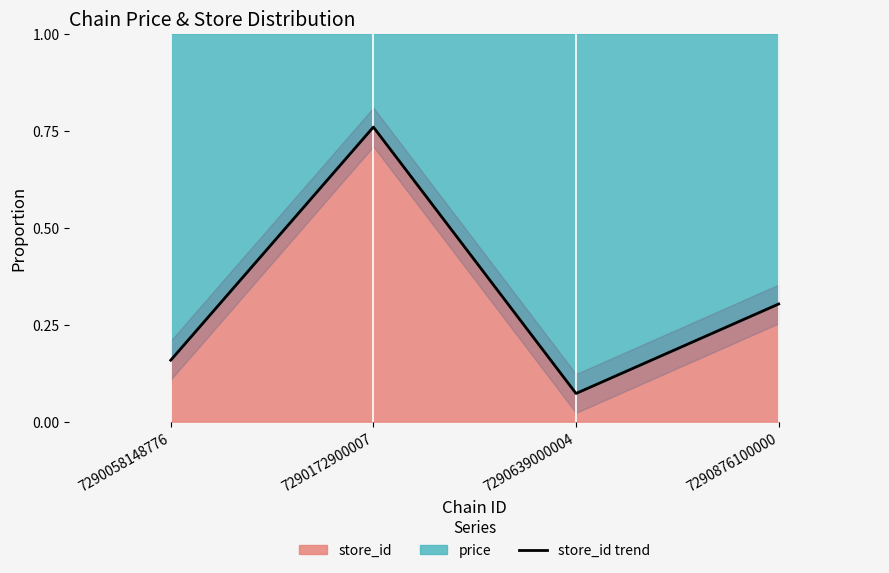

What is the maximum value shown in the chart?

0.8